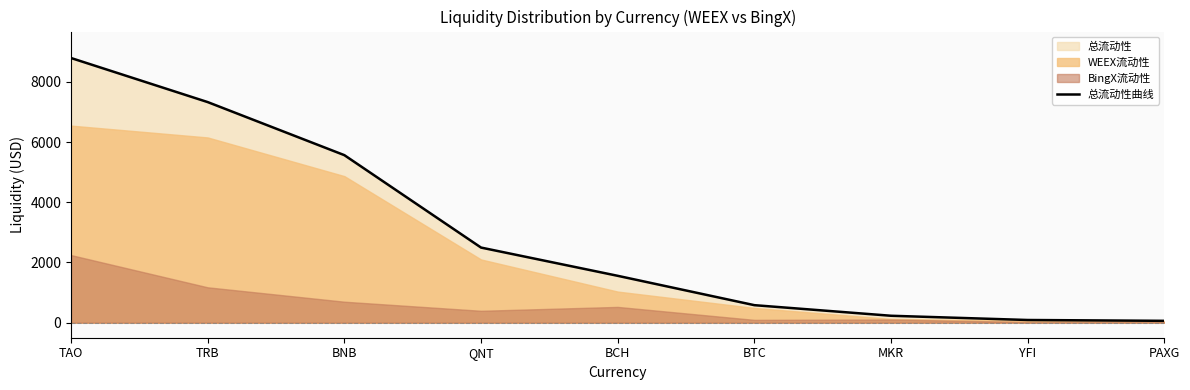

Is it true that the value at PAXG is 61.2?

True